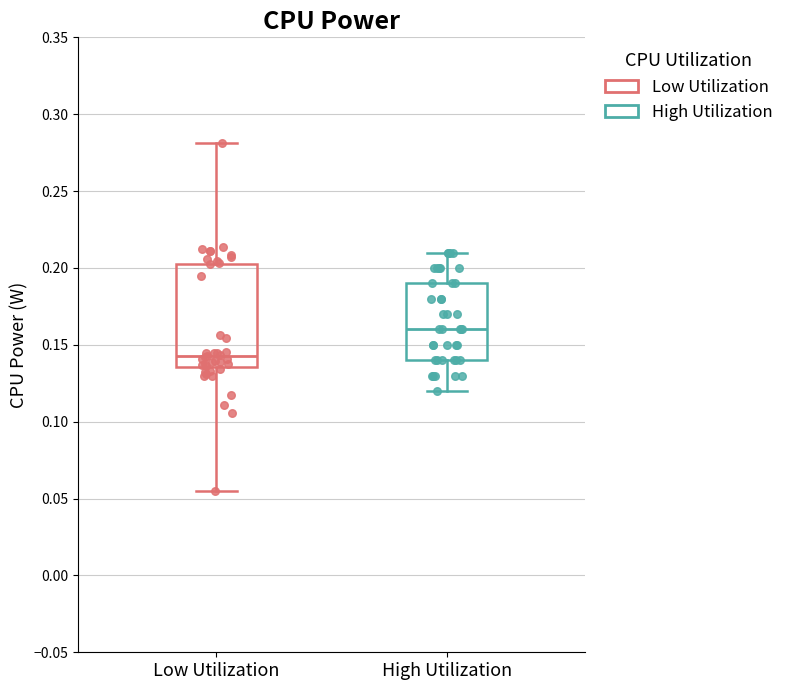

Reading left to right, read every box against the y-axis: the position of its median line, the range the box covers, and the ends of its whiskers. The values are not printed on the chart, so give them approximately, as read against the axis.

Low Utilization: median 0.145, box 0.135 to 0.205, whiskers 0.055 to 0.280
High Utilization: median 0.160, box 0.140 to 0.190, whiskers 0.120 to 0.210